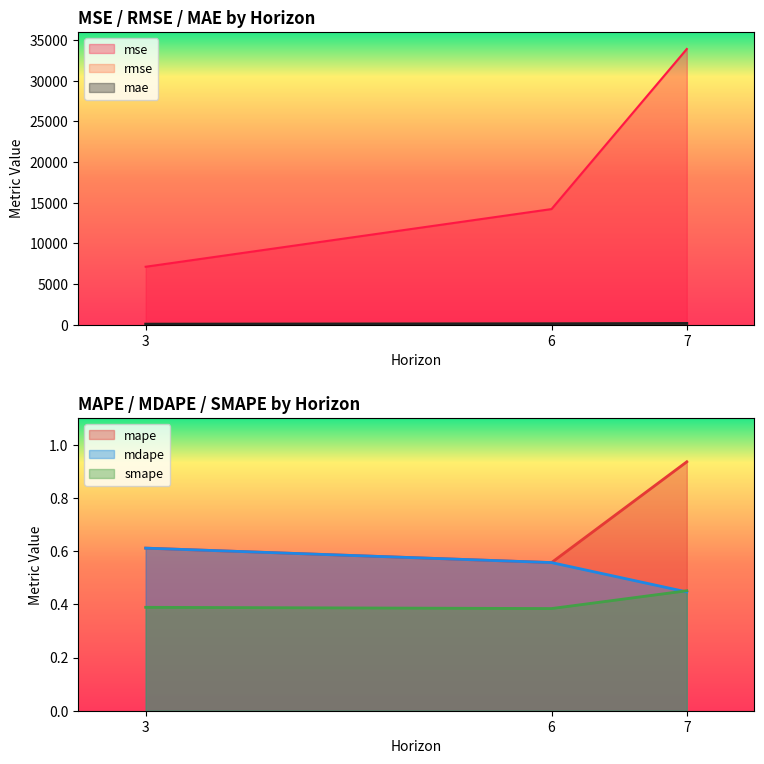

Reading right to left, what are all the values shown in this chart?

mse: 7=33897.0	6=14209.2	3=7115.6
rmse: 7=184.1	6=119.2	3=84.4
mae: 7=147.0	6=111.1	3=61.8
mape: 7=0.9	6=0.6	3=0.6
mdape: 7=0.4	6=0.6	3=0.6
smape: 7=0.5	6=0.4	3=0.4